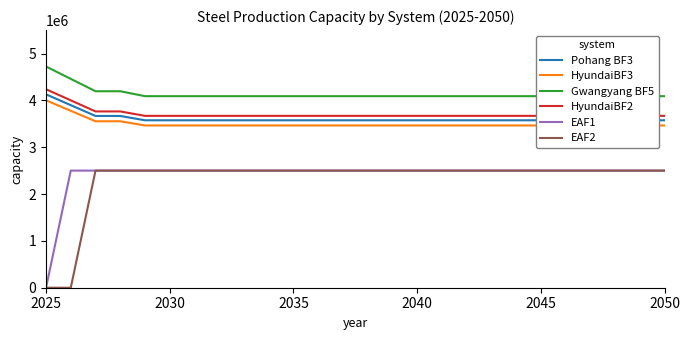

The value of EAF2 at 2045 is 1636958. True or false?

False